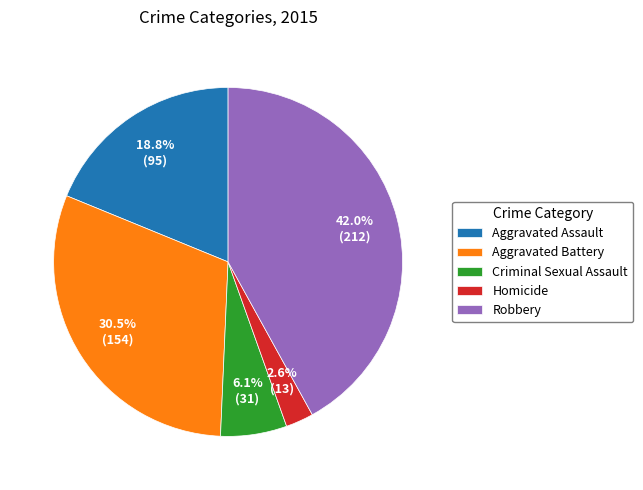

How many slices are in this pie chart?

5